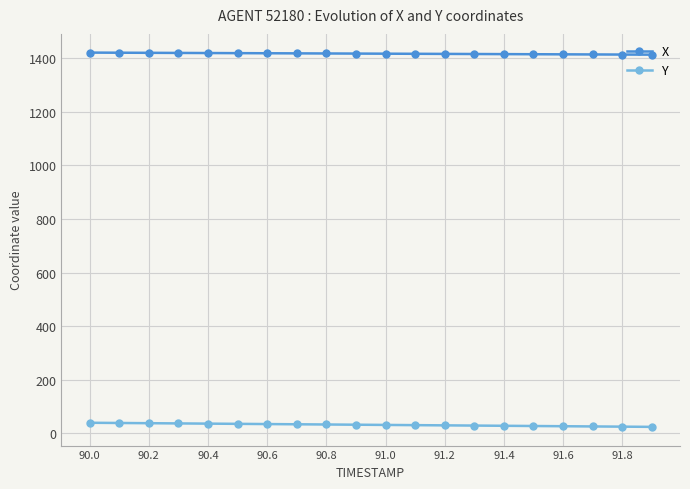

True or false: X and Y cross at least once.

False